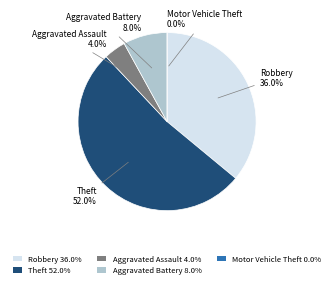

Is it true that Robbery is 36% of the pie?

True